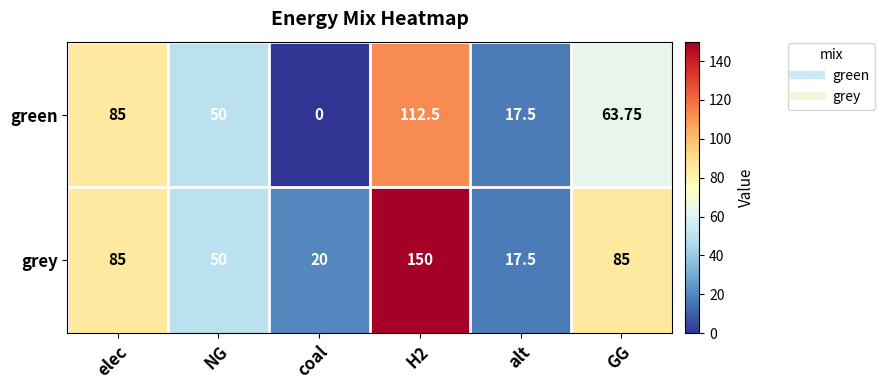

Rank the series by their maximum value, from highest to lowest.

grey, green